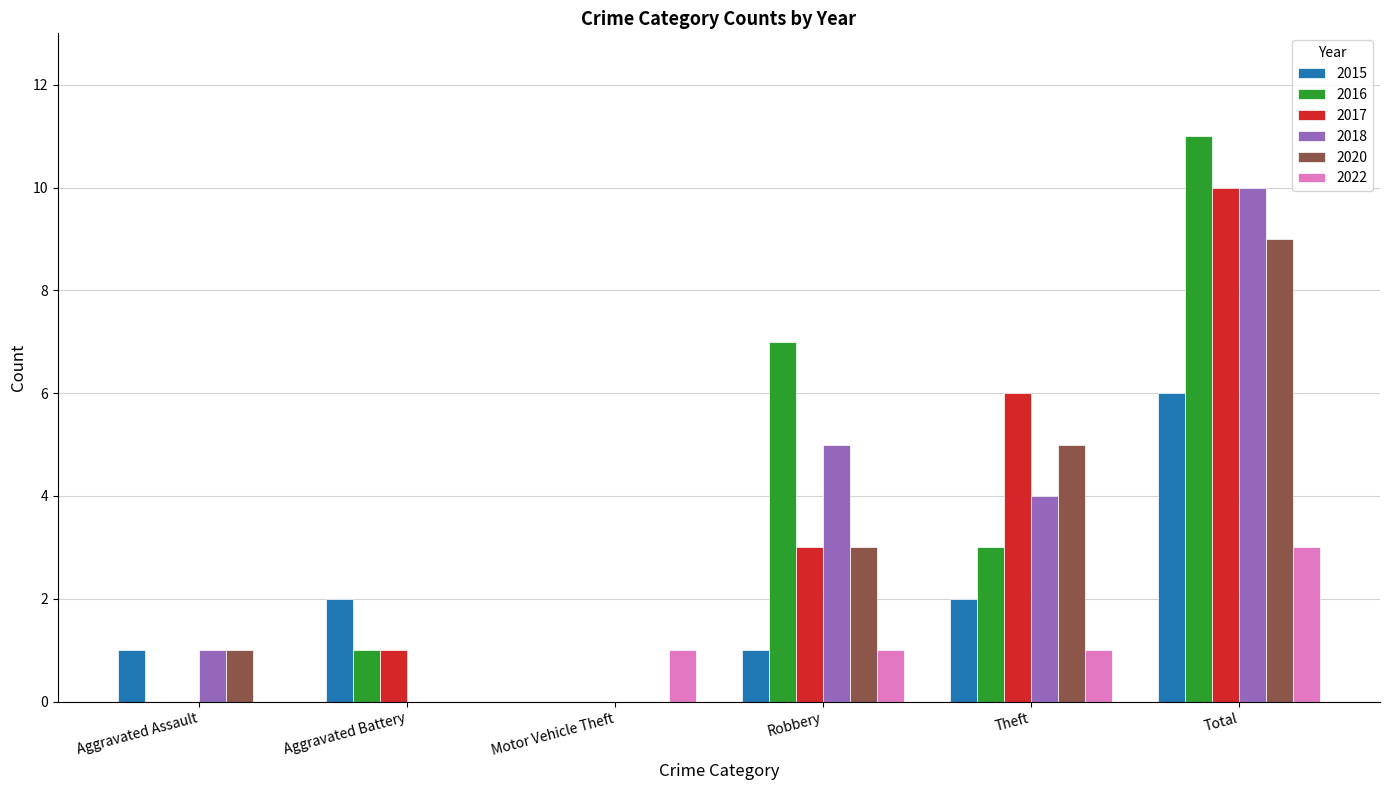

What is the approximate value of 2016 at Theft?

3